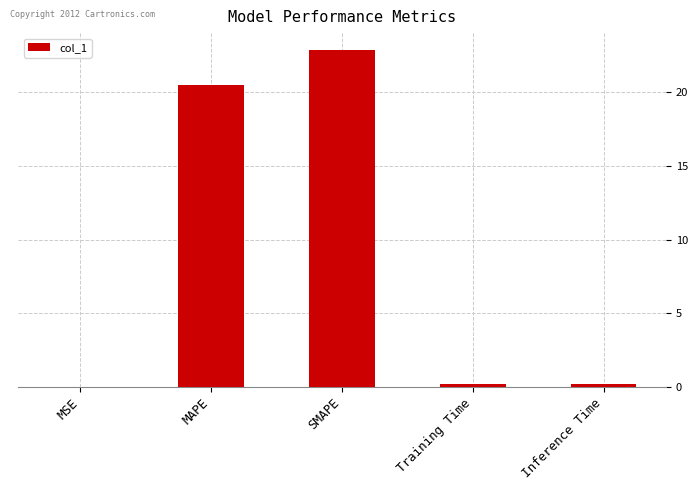

Which category has the highest value across all series?

SMAPE